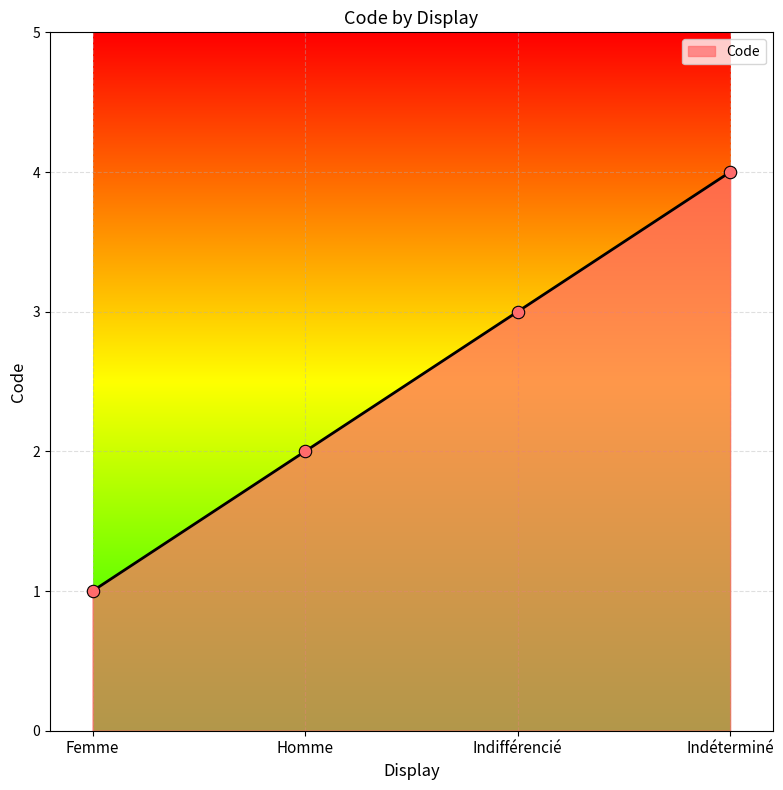

What is the change in value from Homme to Indifférencié?

+1